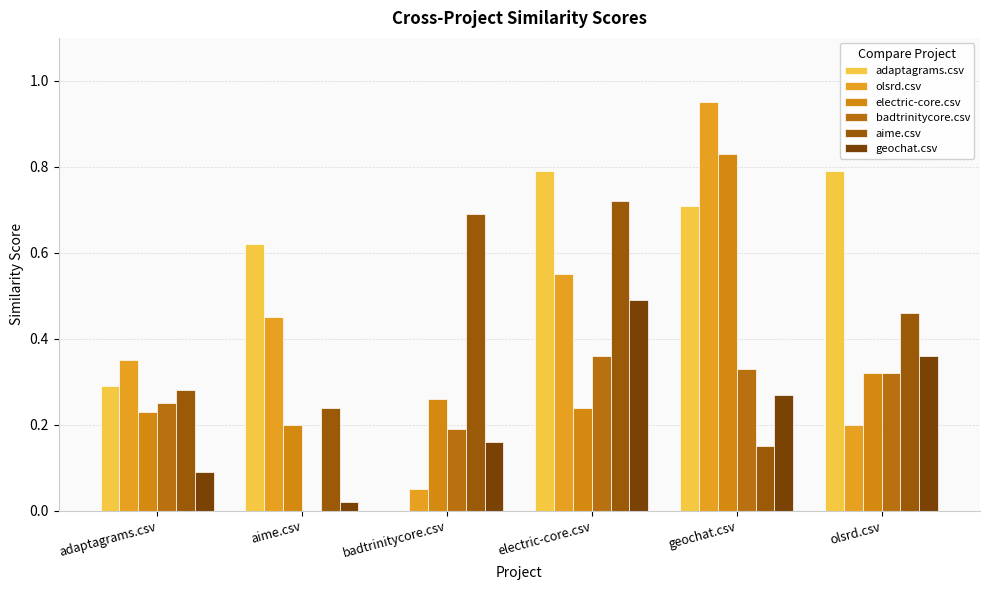

What is the label of the 2nd bar from the left?

aime.csv